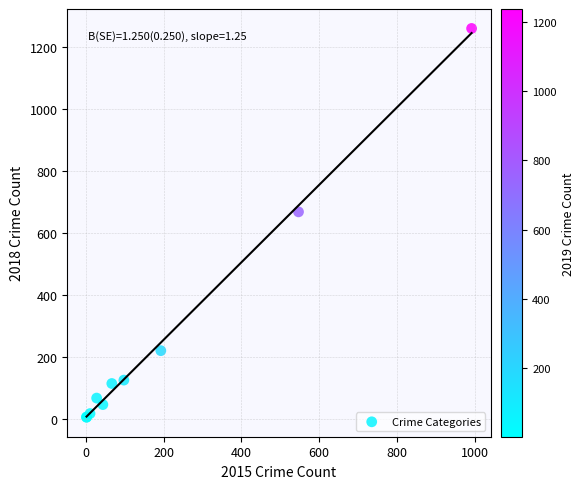

What Y value in the scatter plot is closest to 631?

667